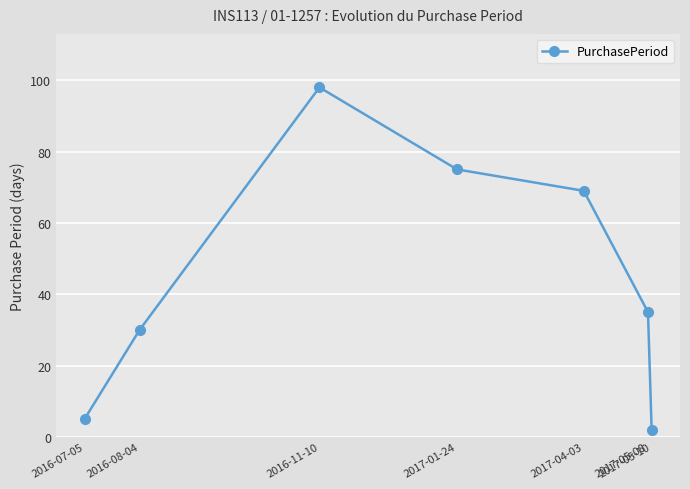

Reading left to right, transcribe all the data shown in this chart.

2016-07-05=5	2016-08-04=30	2016-11-10=98	2017-01-24=75	2017-04-03=69	2017-05-08=35	2017-05-10=2